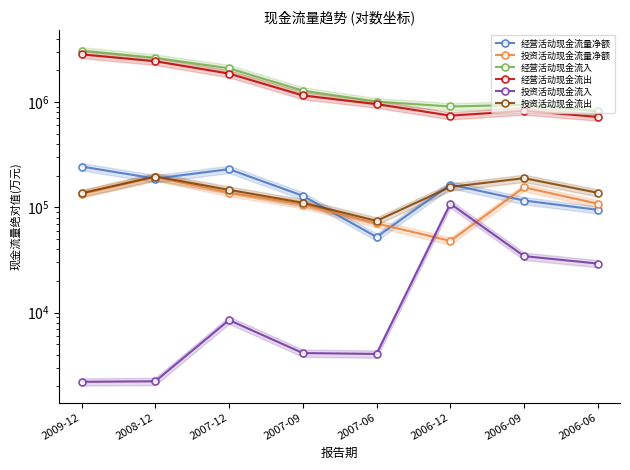

At 2006-12, list the series in order from smallest to largest.

投资活动现金流量净额, 投资活动现金流入, 投资活动现金流出, 经营活动现金流量净额, 经营活动现金流出, 经营活动现金流入